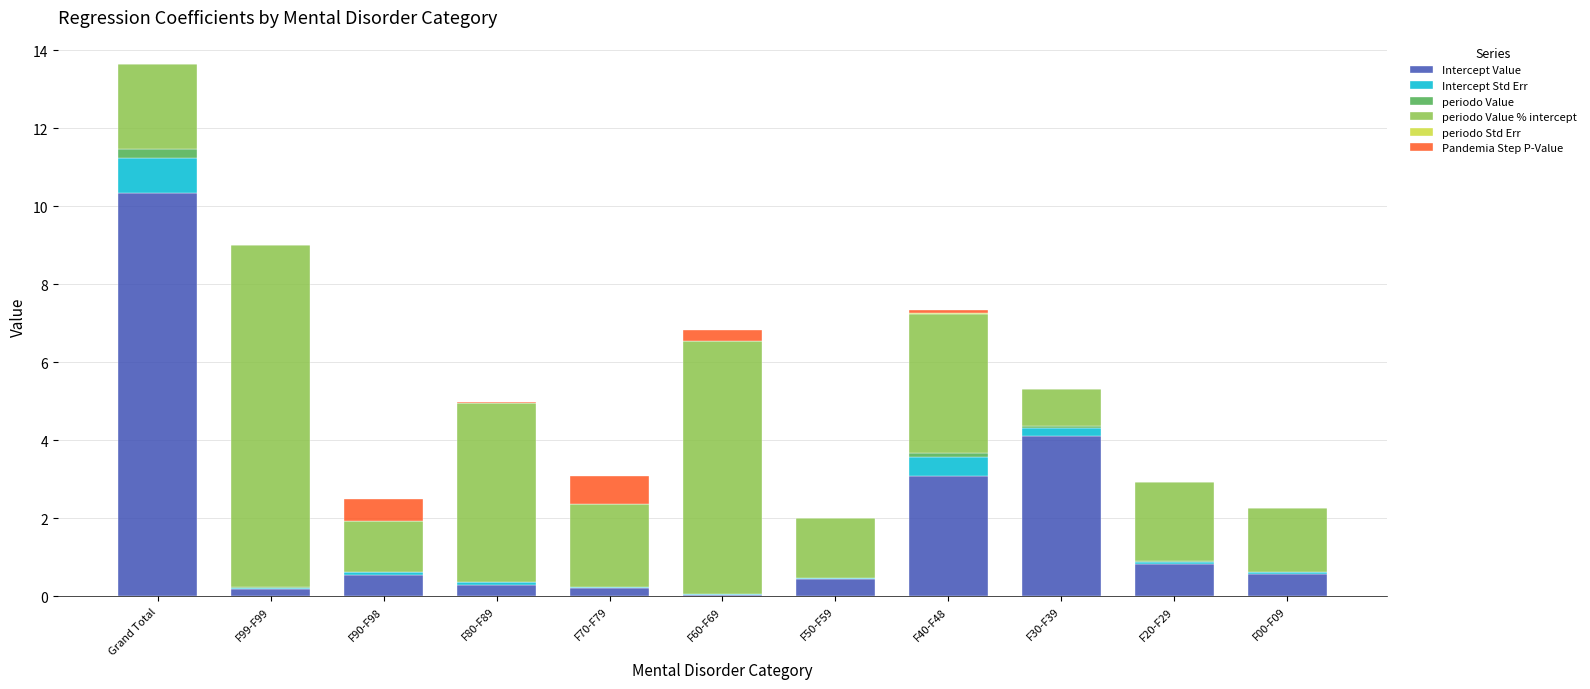

True or false: Intercept Value has a value of 3.1 at F40-F48.

True